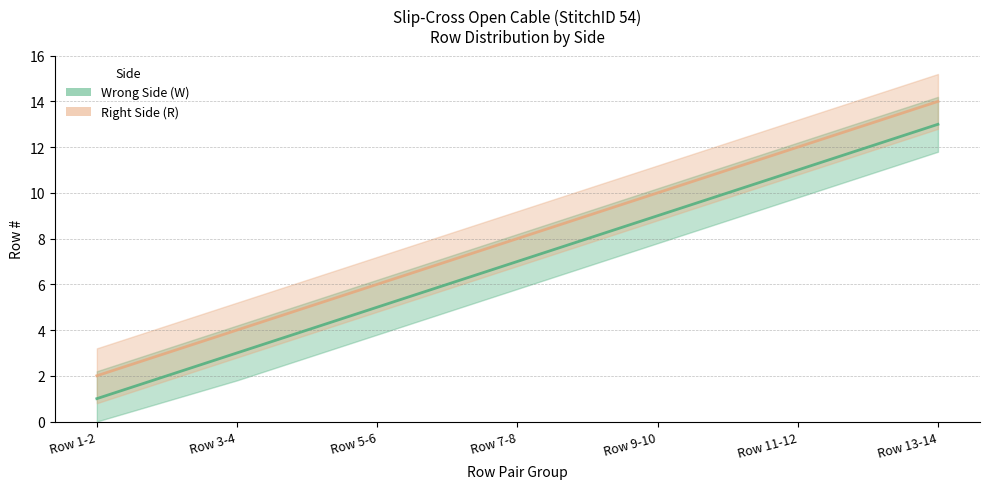

How many lines are shown in the chart?

2